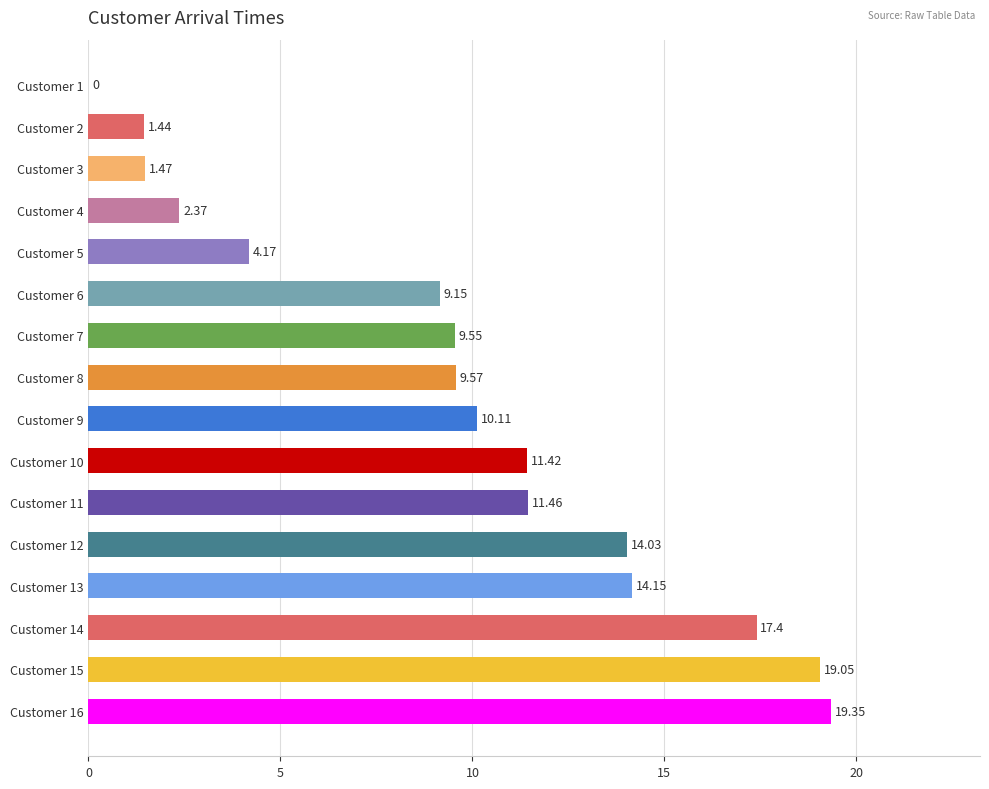

Between Customer 5 and Customer 10, which is larger?

Customer 10